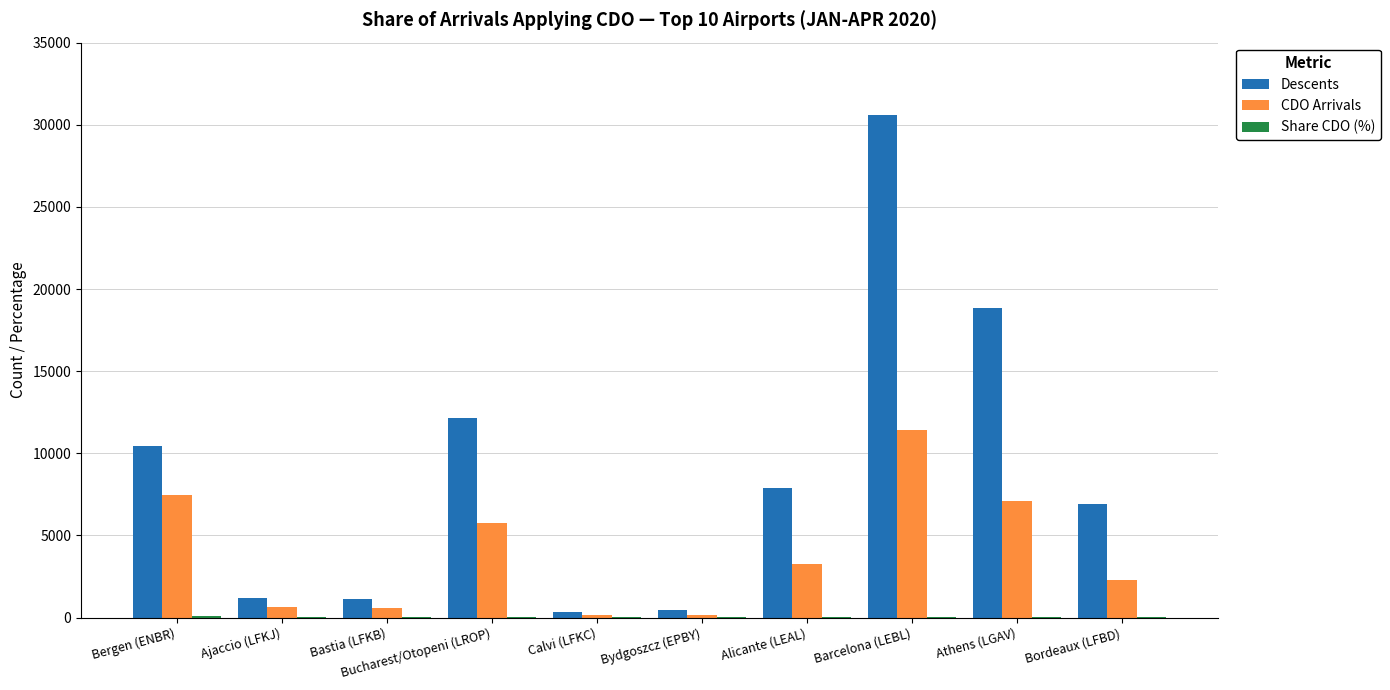

Count the number of data series in this chart.

3